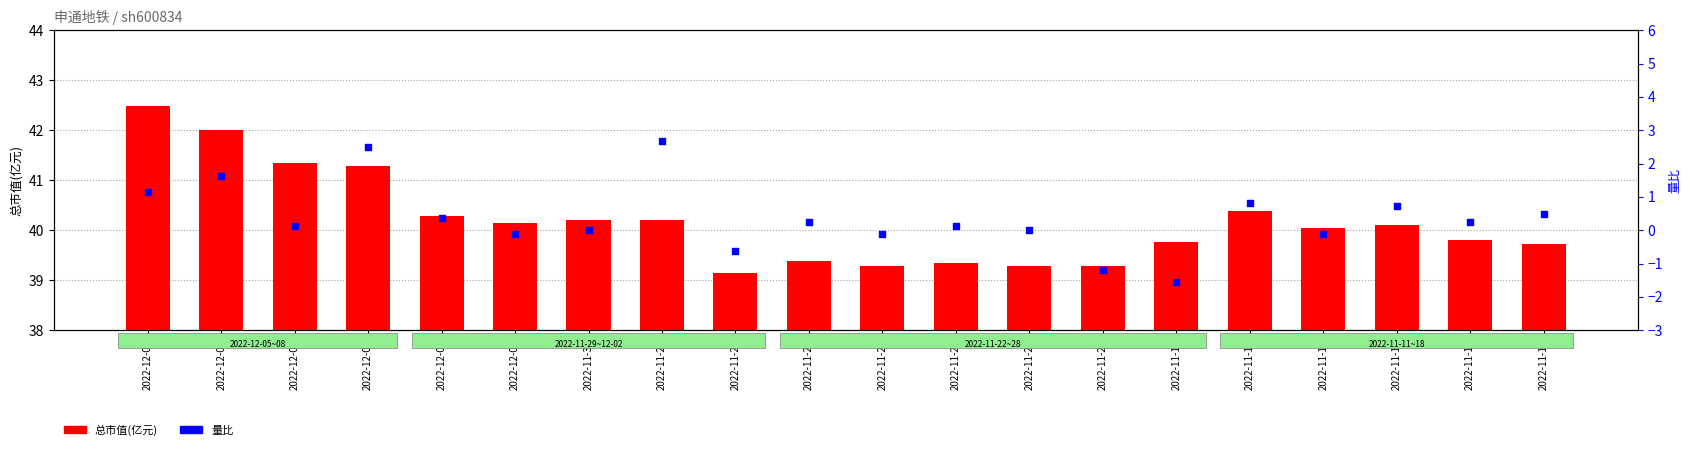

What is the total value across all series at 2022-12-08?

43.6